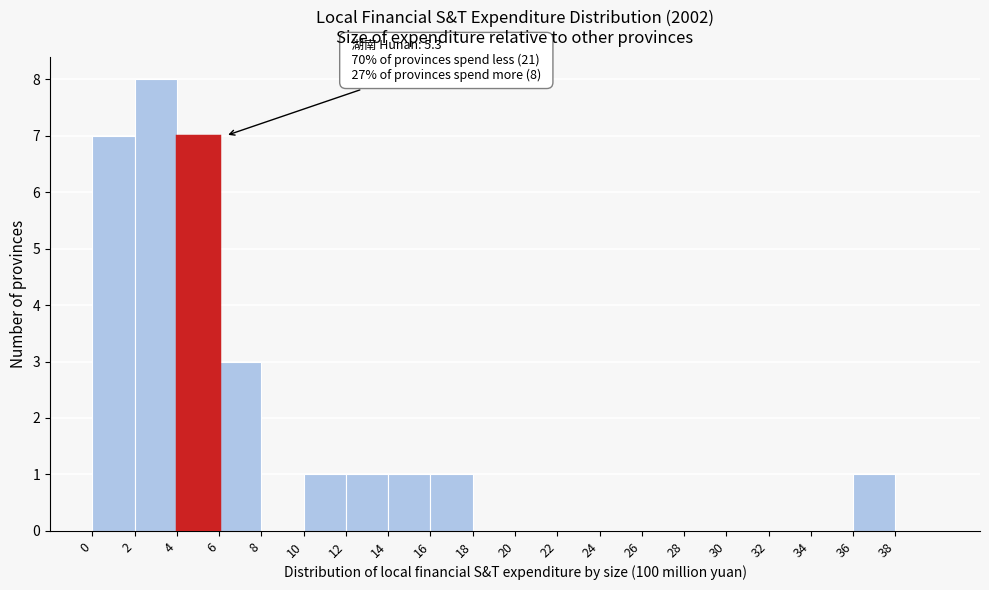

Over which range of the x-axis is the bar tallest?

2 to 4